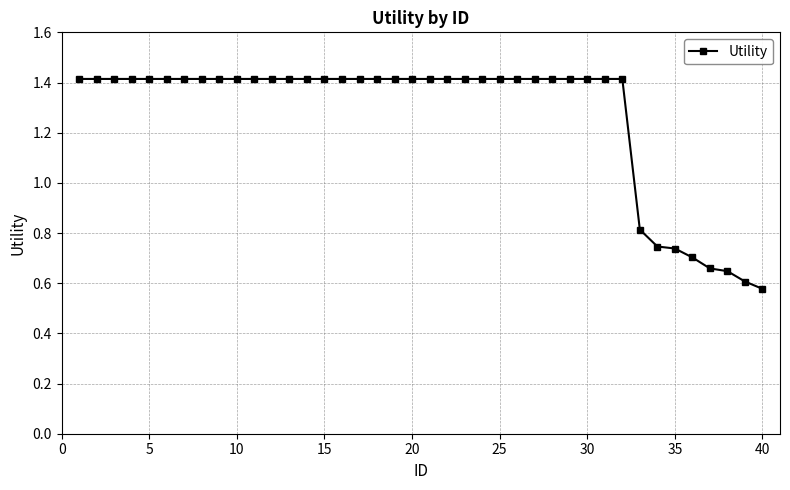

What is the greatest value displayed?

1.4